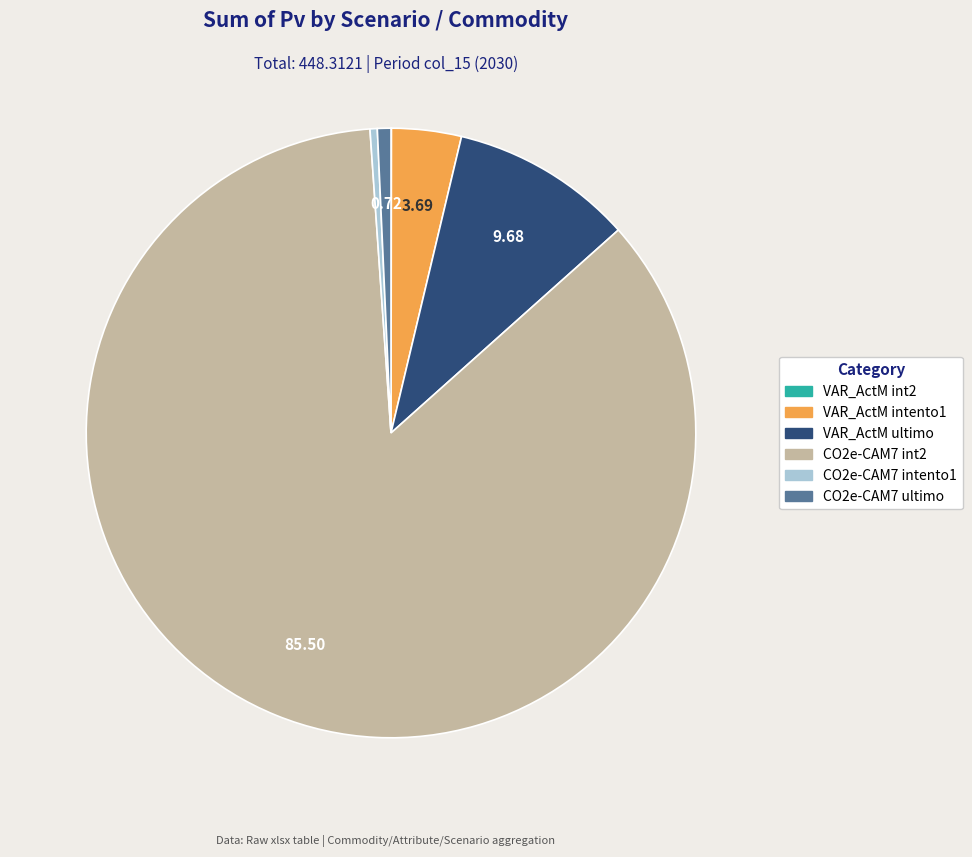

What is the majority slice?

CO2e-CAM7 int2